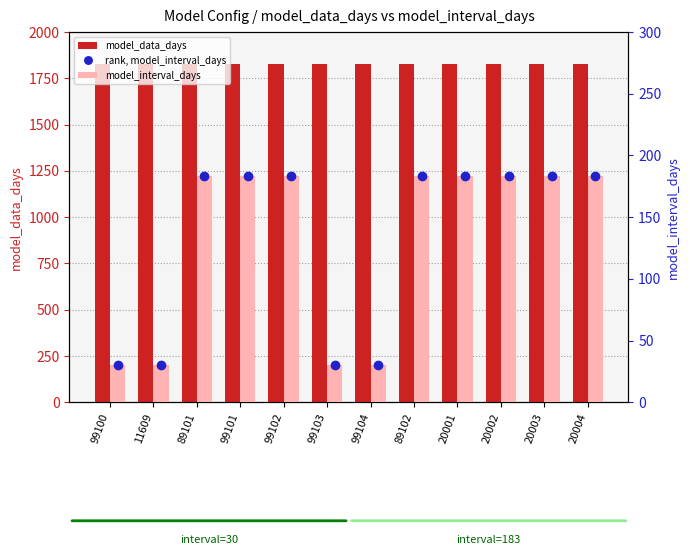

Is the value of model_data_days at 20003 greater than the value of rank, model_interval_days at 20002?

Yes